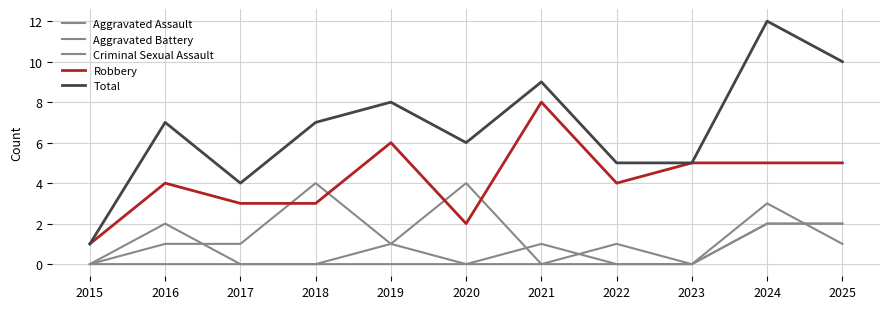

How many lines are shown in the chart?

5